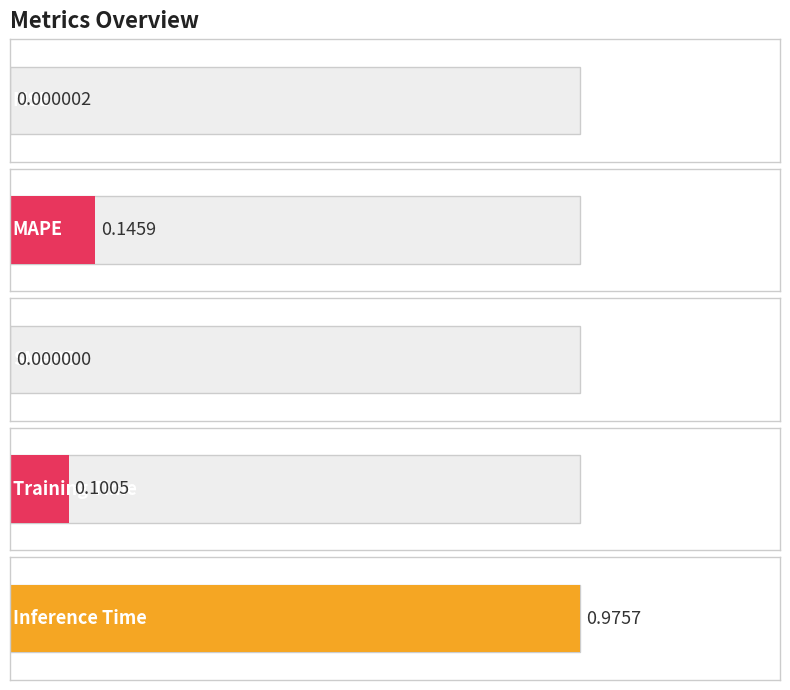

Does the chart contain stacked bars?

No